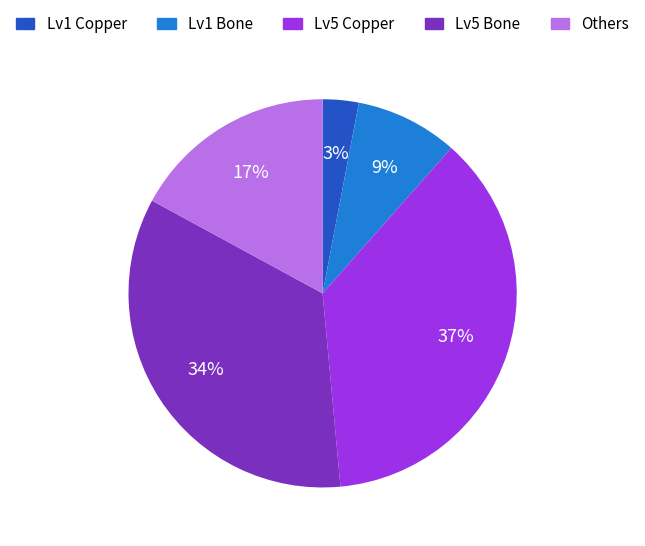

To the nearest percent, what is the average slice percentage?

20%